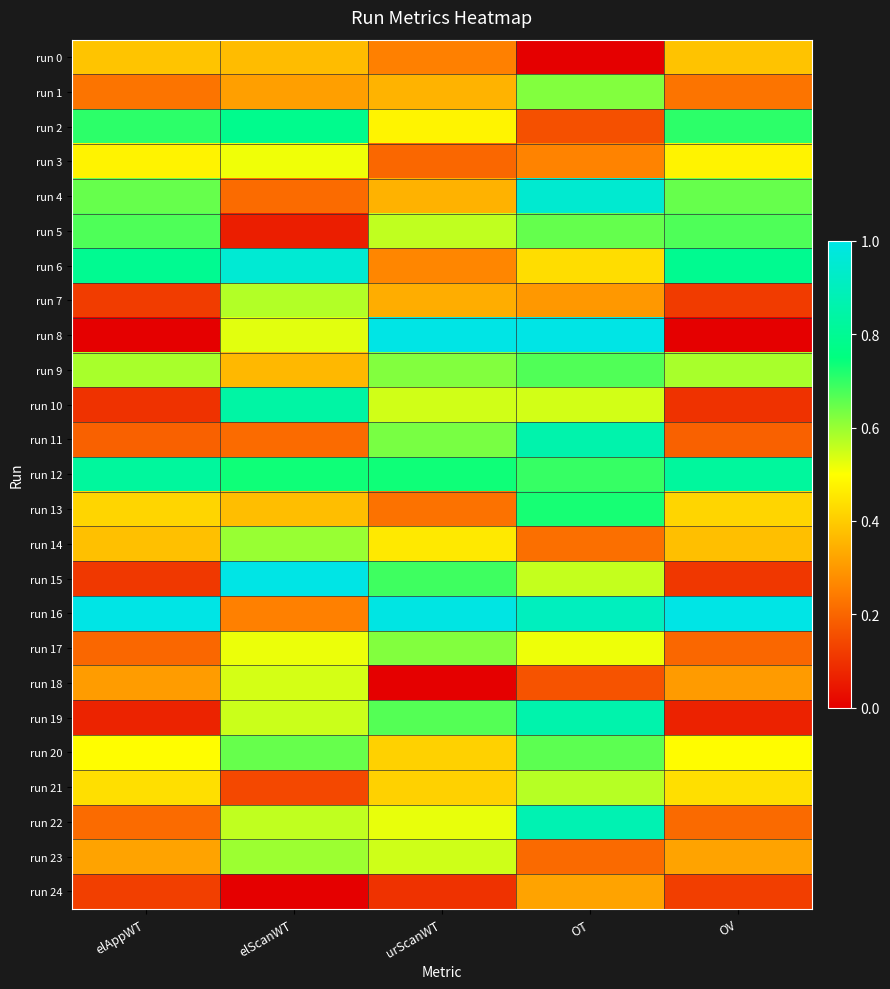

Reading left to right, extract all data points from this chart.

run 0: elAppWT=0.4	elScanWT=0.4	urScanWT=0.3	OT=0.0	OV=0.4
run 1: elAppWT=0.2	elScanWT=0.3	urScanWT=0.4	OT=0.6	OV=0.2
run 2: elAppWT=0.7	elScanWT=0.8	urScanWT=0.5	OT=0.2	OV=0.7
run 3: elAppWT=0.5	elScanWT=0.5	urScanWT=0.2	OT=0.3	OV=0.5
run 4: elAppWT=0.7	elScanWT=0.2	urScanWT=0.4	OT=0.9	OV=0.6
run 5: elAppWT=0.7	elScanWT=0.1	urScanWT=0.6	OT=0.7	OV=0.7
run 6: elAppWT=0.8	elScanWT=1.0	urScanWT=0.3	OT=0.4	OV=0.8
run 7: elAppWT=0.1	elScanWT=0.6	urScanWT=0.3	OT=0.3	OV=0.1
run 8: elAppWT=0.0	elScanWT=0.5	urScanWT=1.0	OT=1.0	OV=0.0
run 9: elAppWT=0.6	elScanWT=0.4	urScanWT=0.6	OT=0.7	OV=0.6
run 10: elAppWT=0.1	elScanWT=0.8	urScanWT=0.5	OT=0.5	OV=0.1
run 11: elAppWT=0.2	elScanWT=0.2	urScanWT=0.6	OT=0.9	OV=0.2
run 12: elAppWT=0.8	elScanWT=0.7	urScanWT=0.7	OT=0.7	OV=0.8
run 13: elAppWT=0.4	elScanWT=0.4	urScanWT=0.2	OT=0.7	OV=0.4
run 14: elAppWT=0.4	elScanWT=0.6	urScanWT=0.5	OT=0.2	OV=0.4
run 15: elAppWT=0.1	elScanWT=1.0	urScanWT=0.7	OT=0.6	OV=0.1
run 16: elAppWT=1.0	elScanWT=0.3	urScanWT=1.0	OT=0.9	OV=1.0
run 17: elAppWT=0.2	elScanWT=0.5	urScanWT=0.6	OT=0.5	OV=0.2
run 18: elAppWT=0.3	elScanWT=0.5	urScanWT=0.0	OT=0.2	OV=0.3
run 19: elAppWT=0.1	elScanWT=0.6	urScanWT=0.7	OT=0.9	OV=0.1
run 20: elAppWT=0.5	elScanWT=0.6	urScanWT=0.4	OT=0.7	OV=0.5
run 21: elAppWT=0.4	elScanWT=0.1	urScanWT=0.4	OT=0.6	OV=0.4
run 22: elAppWT=0.2	elScanWT=0.6	urScanWT=0.5	OT=0.9	OV=0.2
run 23: elAppWT=0.3	elScanWT=0.6	urScanWT=0.5	OT=0.2	OV=0.3
run 24: elAppWT=0.1	elScanWT=0.0	urScanWT=0.1	OT=0.3	OV=0.1